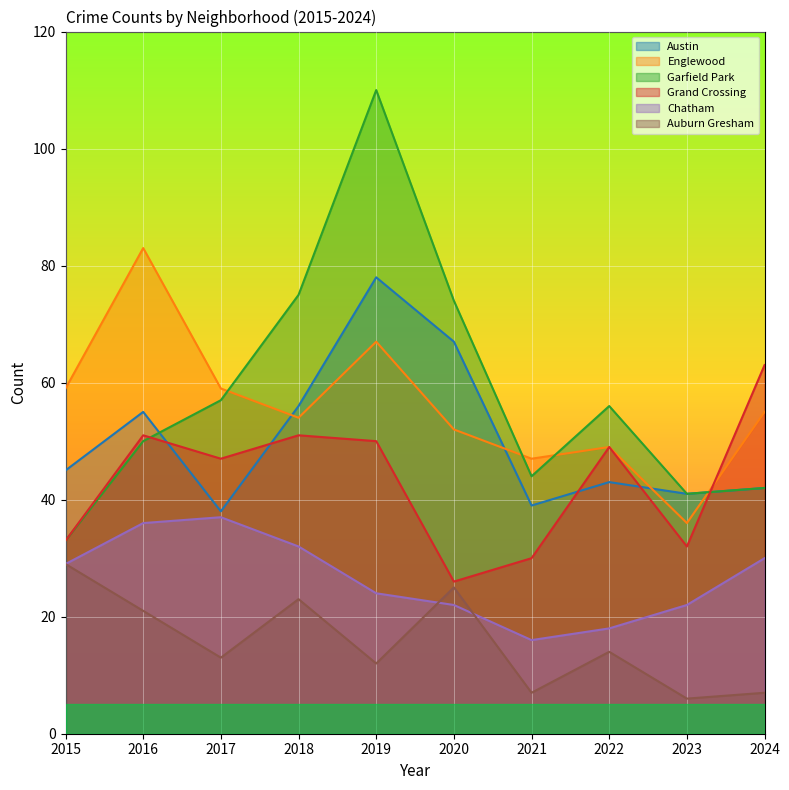

At which category does Chatham reach its first local peak?

2017